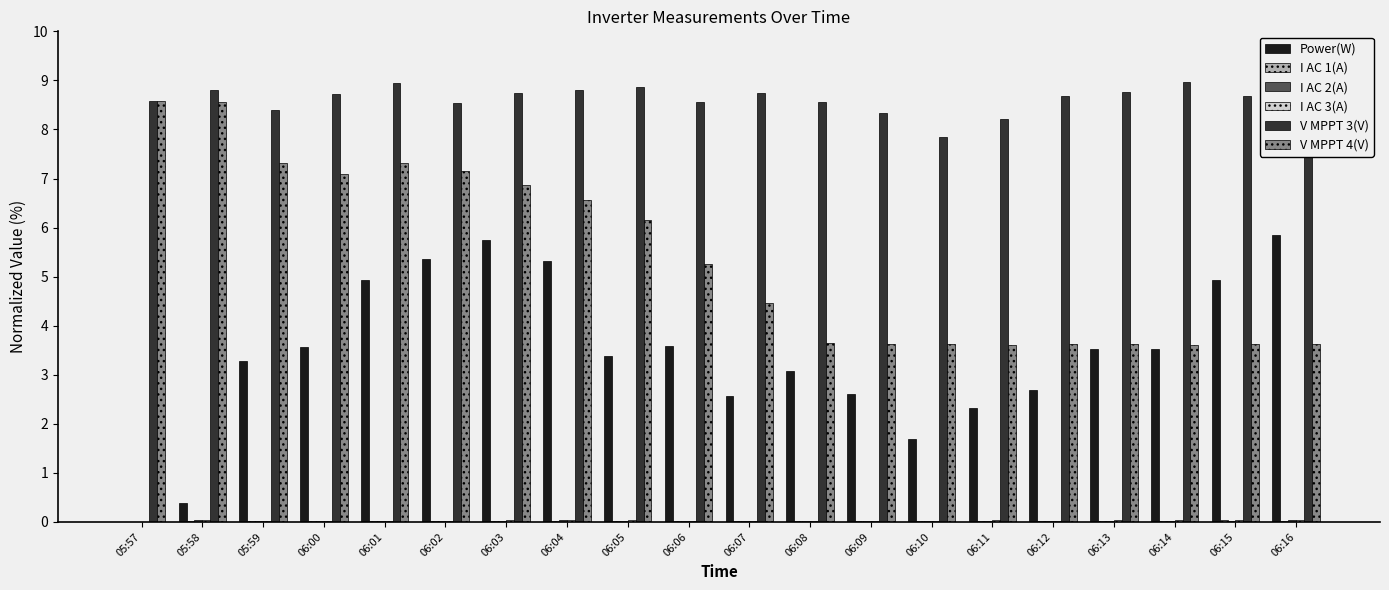

Reading right to left, transcribe all the data shown in this chart.

Power(W): 06:16=5.9	06:15=4.9	06:14=3.5	06:13=3.5	06:12=2.7	06:11=2.3	06:10=1.7	06:09=2.6	06:08=3.1	06:07=2.6	06:06=3.6	06:05=3.4	06:04=5.3	06:03=5.7	06:02=5.4	06:01=4.9	06:00=3.6	05:59=3.3	05:58=0.4	05:57=0.0
I AC 1(A): 06:16=0.0	06:15=0.0	06:14=0.0	06:13=0.0	06:12=0.0	06:11=0.0	06:10=0.0	06:09=0.0	06:08=0.0	06:07=0.0	06:06=0.0	06:05=0.0	06:04=0.0	06:03=0.0	06:02=0.0	06:01=0.0	06:00=0.0	05:59=0.0	05:58=0.0	05:57=0.0
I AC 2(A): 06:16=0.0	06:15=0.0	06:14=0.0	06:13=0.0	06:12=0.0	06:11=0.0	06:10=0.0	06:09=0.0	06:08=0.0	06:07=0.0	06:06=0.0	06:05=0.0	06:04=0.0	06:03=0.0	06:02=0.0	06:01=0.0	06:00=0.0	05:59=0.0	05:58=0.0	05:57=0.0
I AC 3(A): 06:16=0.0	06:15=0.0	06:14=0.0	06:13=0.0	06:12=0.0	06:11=0.0	06:10=0.0	06:09=0.0	06:08=0.0	06:07=0.0	06:06=0.0	06:05=0.0	06:04=0.0	06:03=0.0	06:02=0.0	06:01=0.0	06:00=0.0	05:59=0.0	05:58=0.0	05:57=0.0
V MPPT 3(V): 06:16=9.0	06:15=8.7	06:14=9.0	06:13=8.8	06:12=8.7	06:11=8.2	06:10=7.9	06:09=8.3	06:08=8.6	06:07=8.7	06:06=8.6	06:05=8.9	06:04=8.8	06:03=8.8	06:02=8.5	06:01=8.9	06:00=8.7	05:59=8.4	05:58=8.8	05:57=8.6
V MPPT 4(V): 06:16=3.6	06:15=3.6	06:14=3.6	06:13=3.6	06:12=3.6	06:11=3.6	06:10=3.6	06:09=3.6	06:08=3.6	06:07=4.5	06:06=5.3	06:05=6.1	06:04=6.6	06:03=6.9	06:02=7.1	06:01=7.3	06:00=7.1	05:59=7.3	05:58=8.6	05:57=8.6